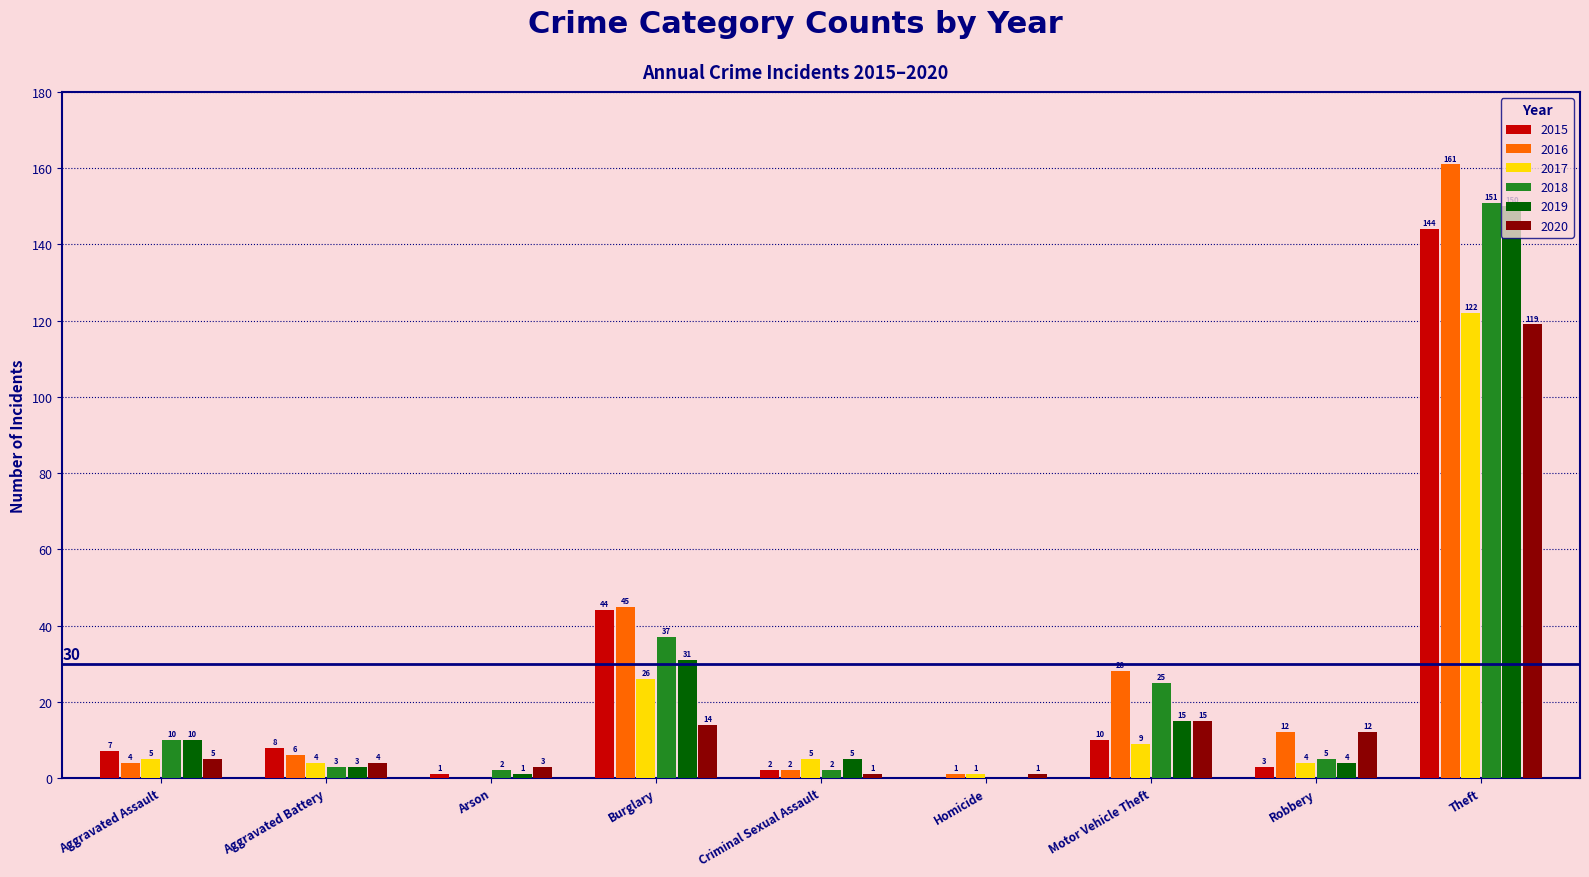

Which label corresponds to the largest value in the chart?

Theft